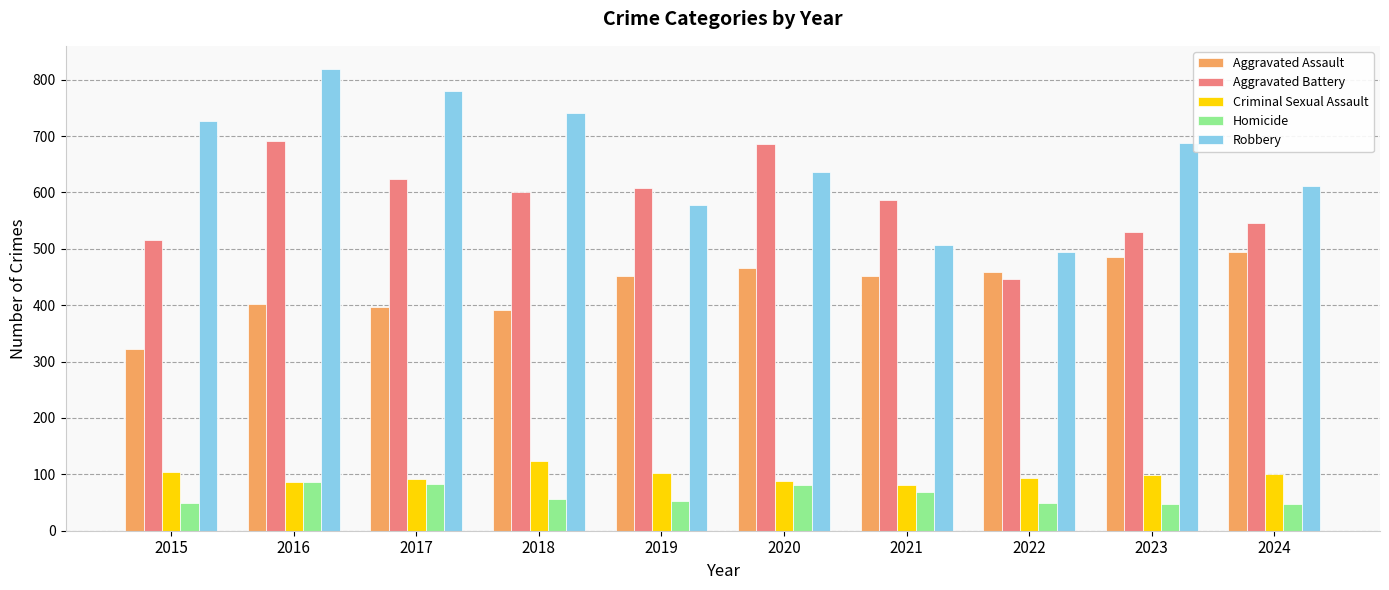

At which label does Criminal Sexual Assault reach its peak?

2018